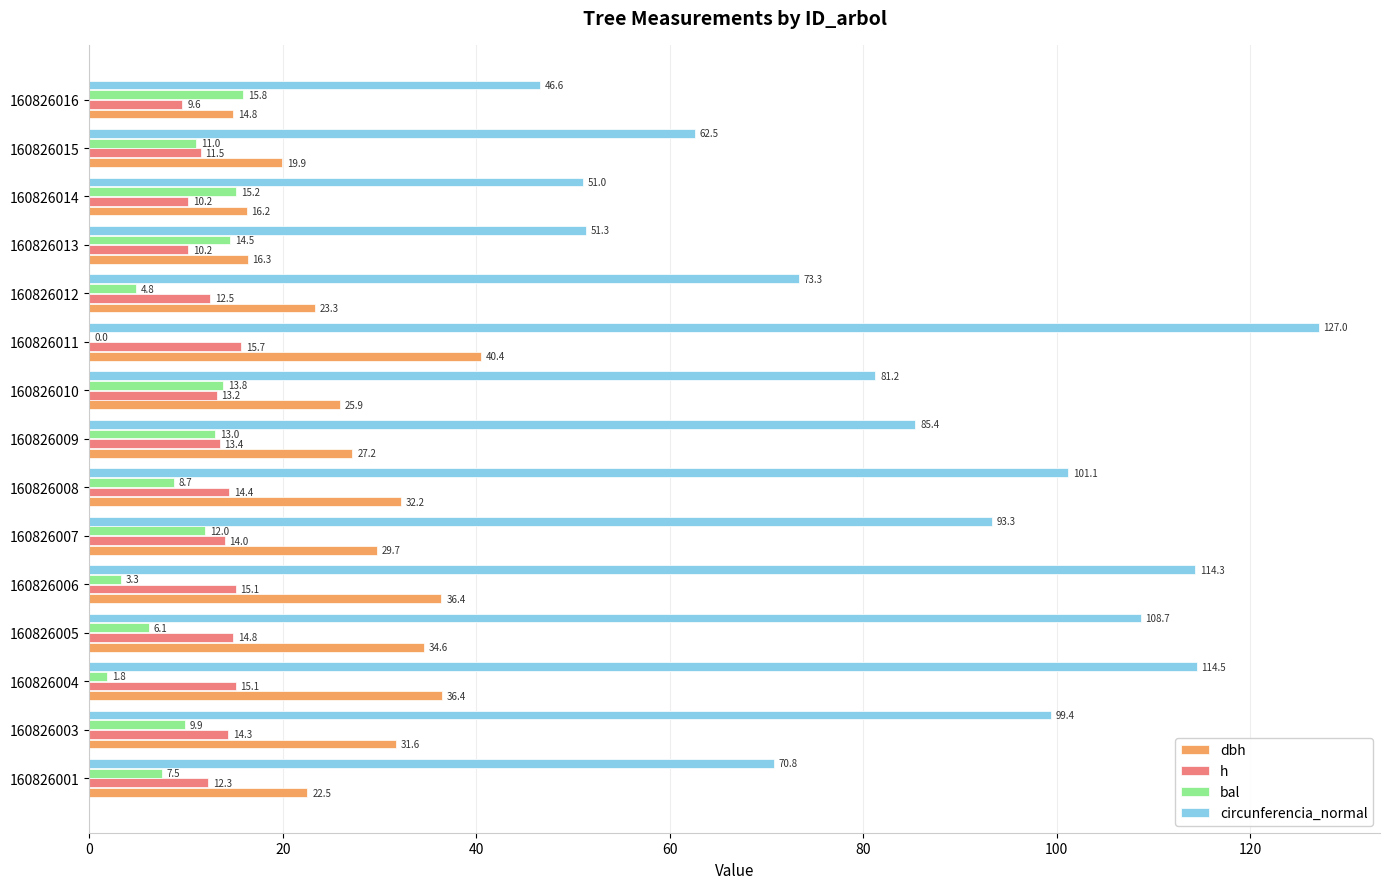

Which series changed the most between 160826008 and 160826010?

circunferencia_normal